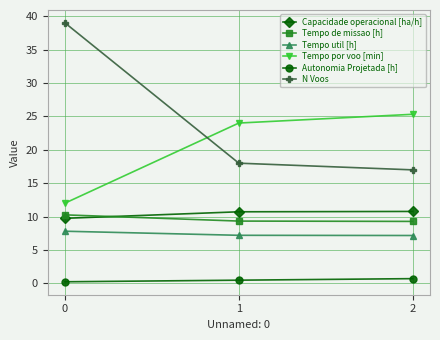

Which series has the largest range (max minus min)?

N Voos